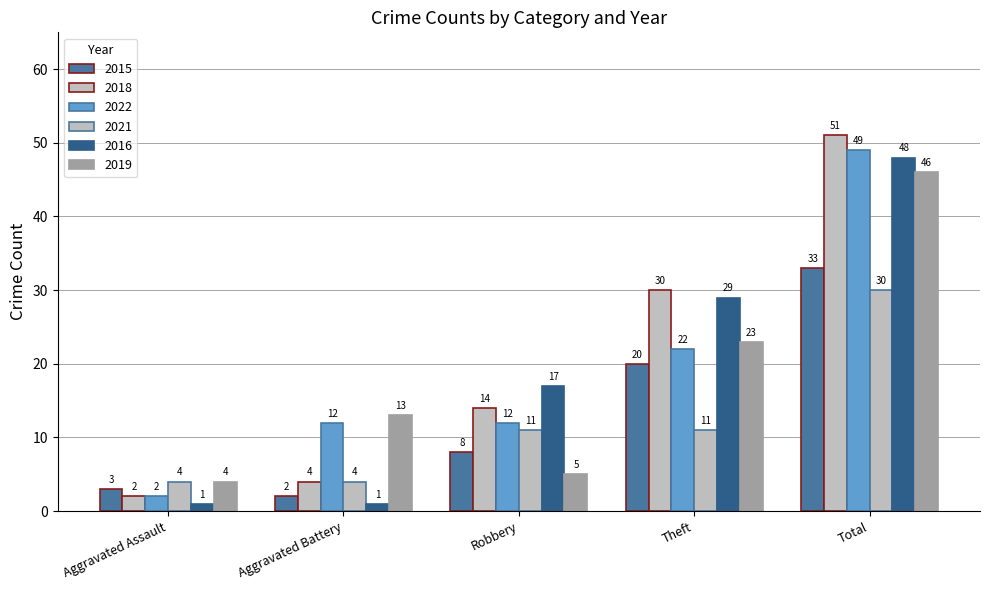

Rank the series by their maximum value, from lowest to highest.

2021, 2015, 2019, 2016, 2022, 2018